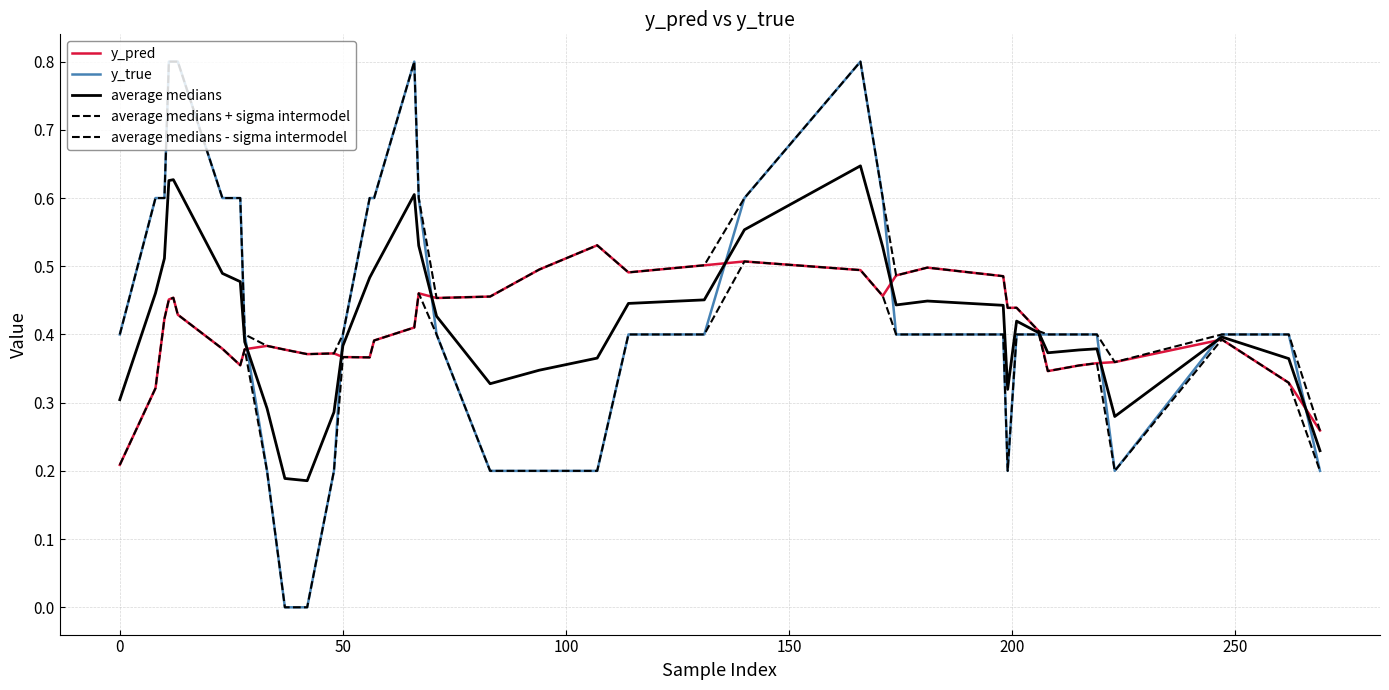

What is the highest value of the average medians series?

0.6